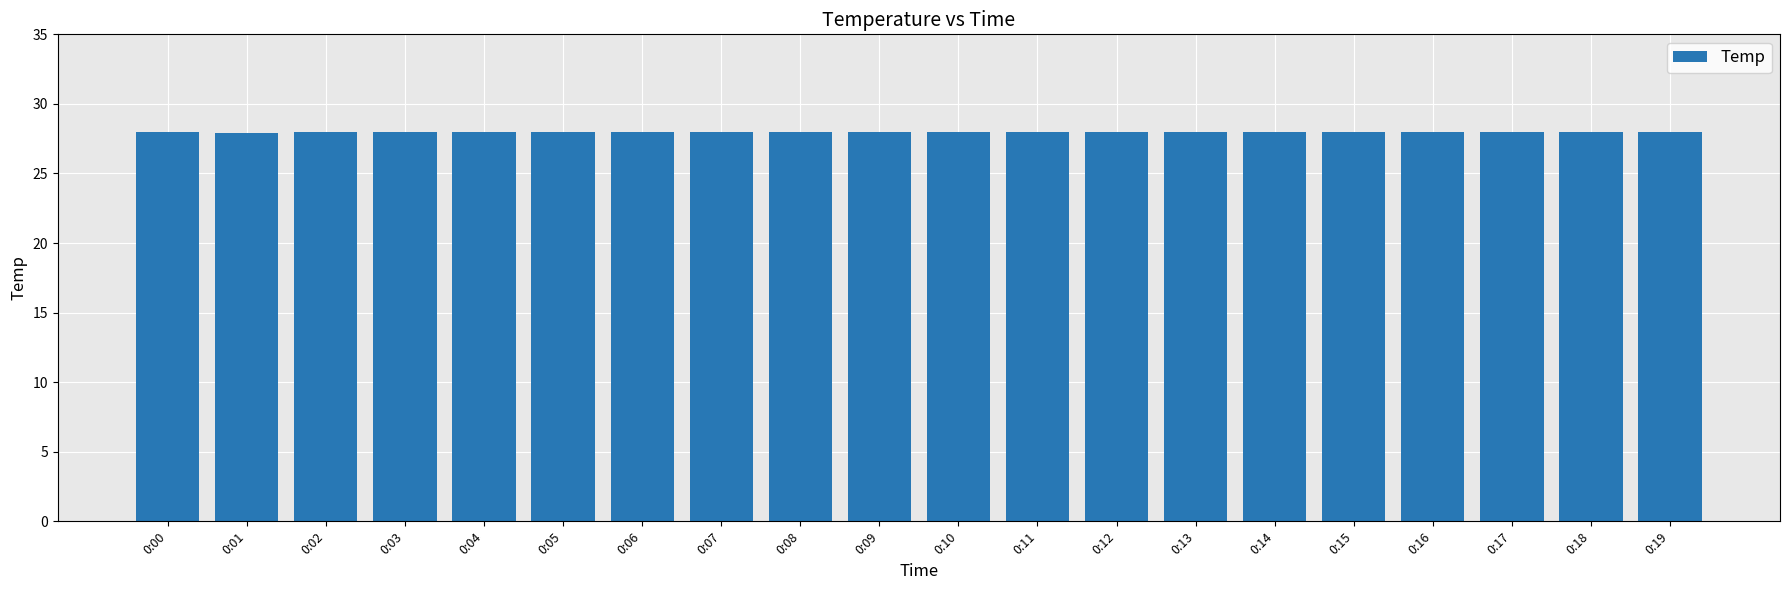

What is the value of the 5th bar from the left?

28.0